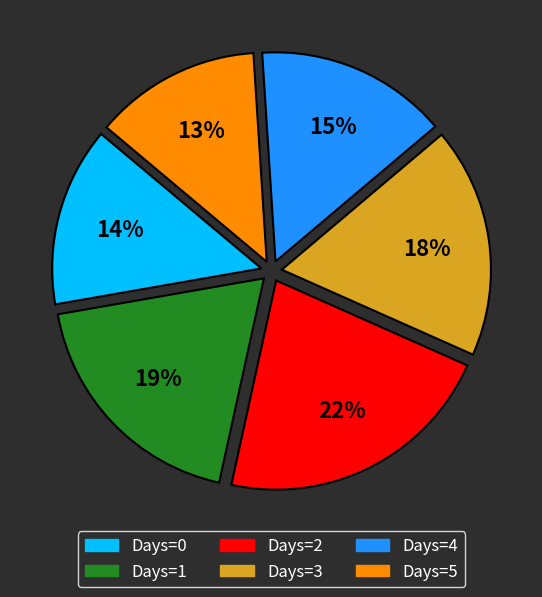

Count the number of slices in the pie.

6